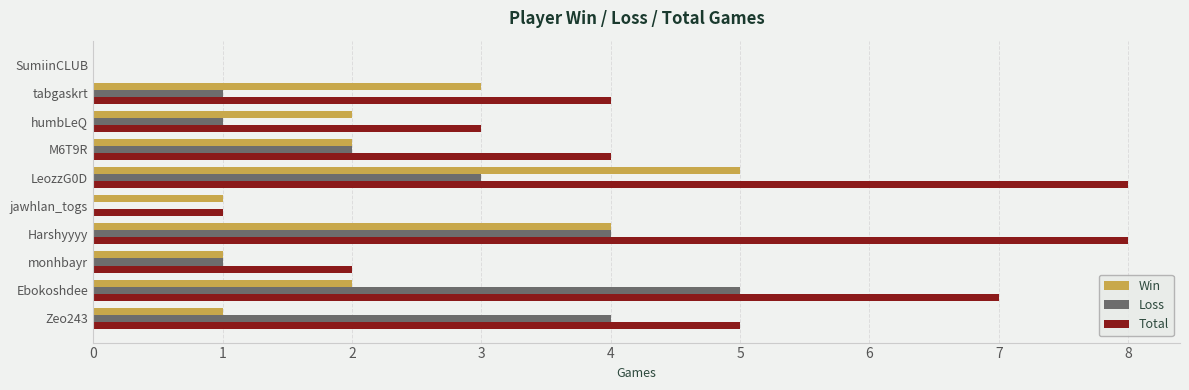

How many categories are shown in the chart?

10